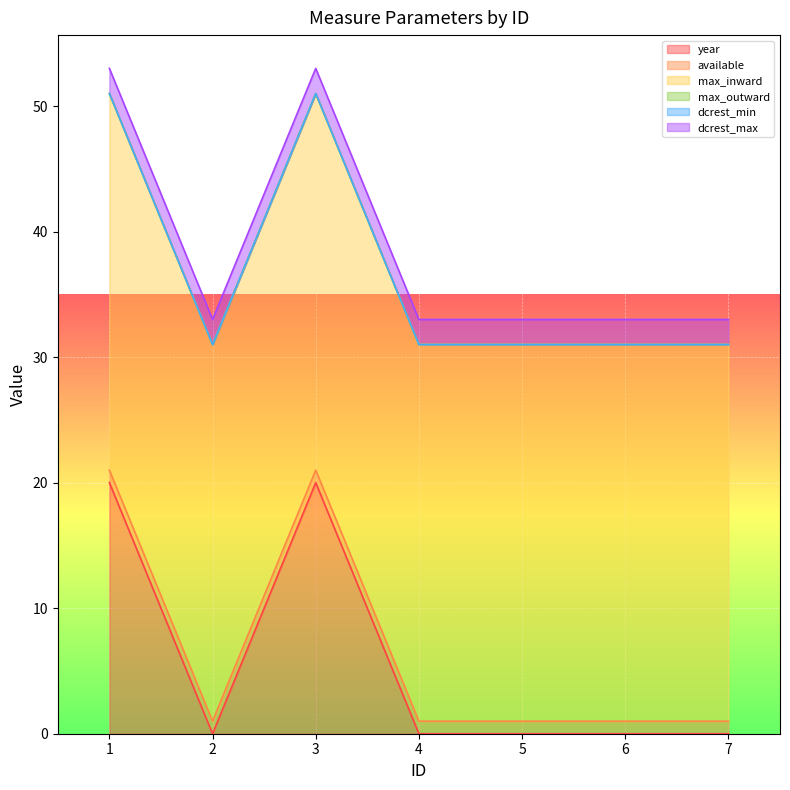

What is the value of the max_inward point at the 1st from the left?

30